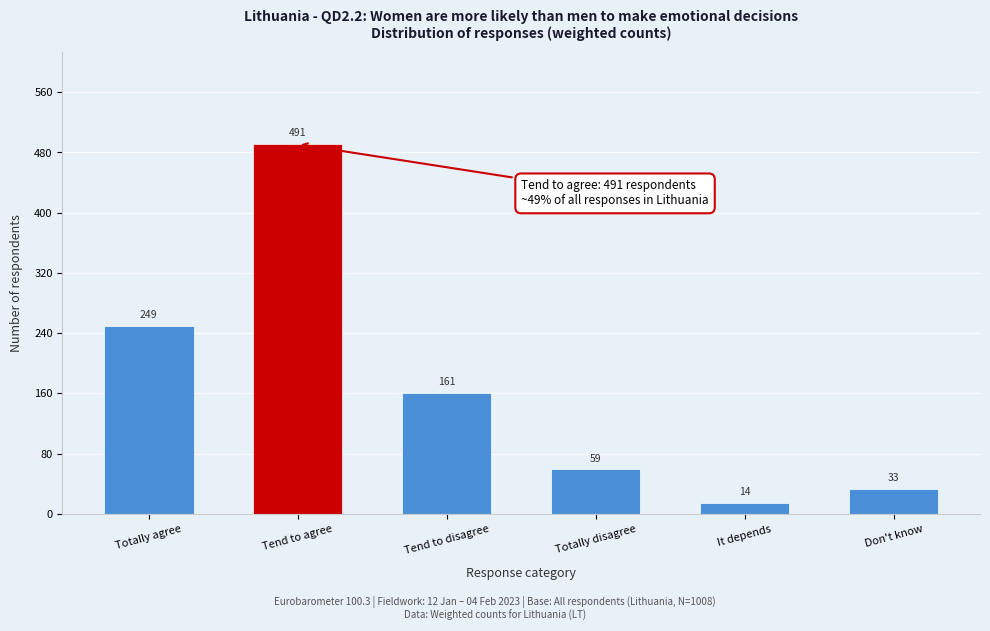

Reading right to left, what are all the values shown in this chart?

33	14	59	161	491	249